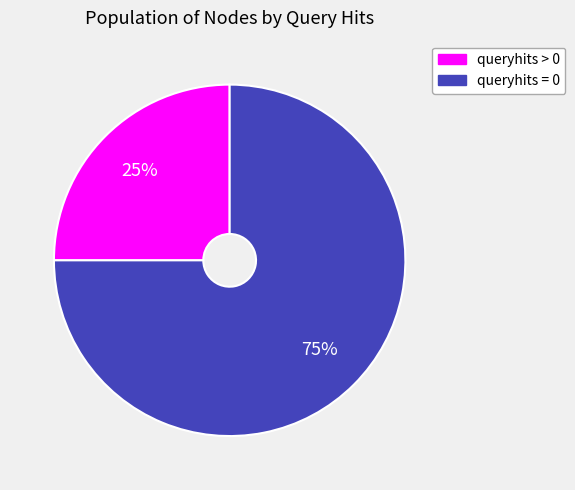

Which category accounts for the majority?

queryhits = 0